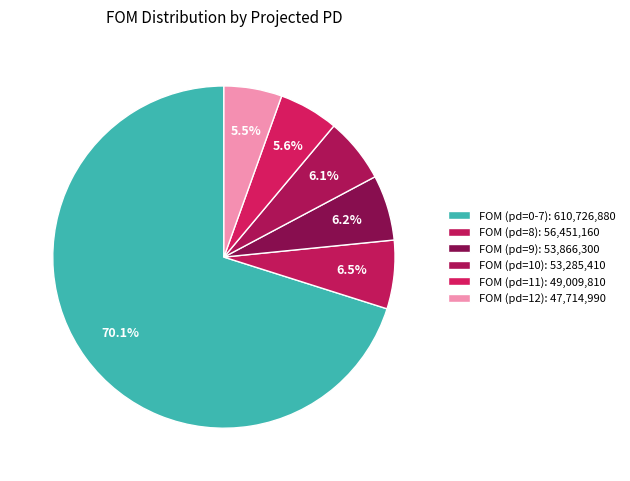

How many slices are in this pie chart?

6